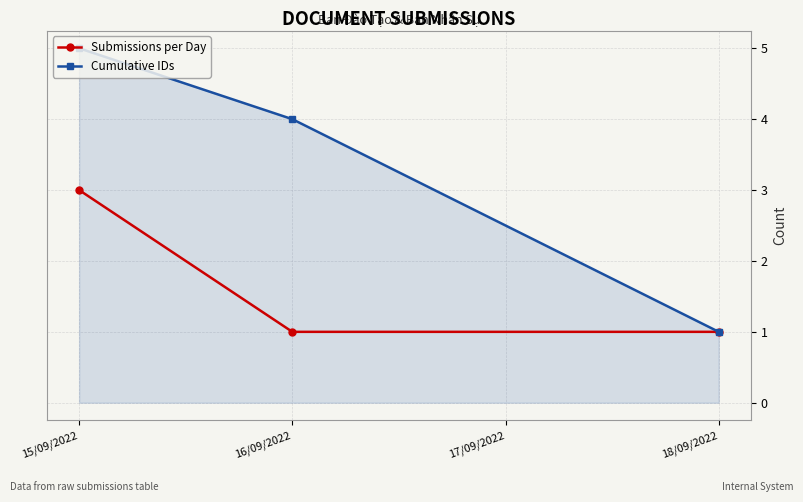

At which category is the sum across all series the highest?

15/09/2022